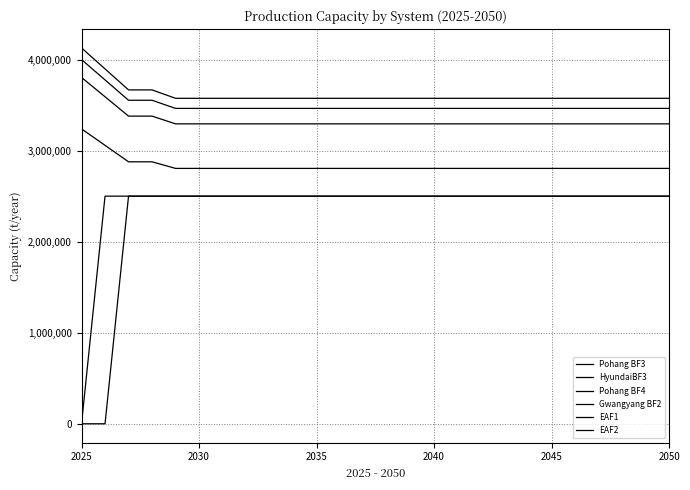

What is the difference between the maximum and minimum values in the Pohang BF4 series?

509942